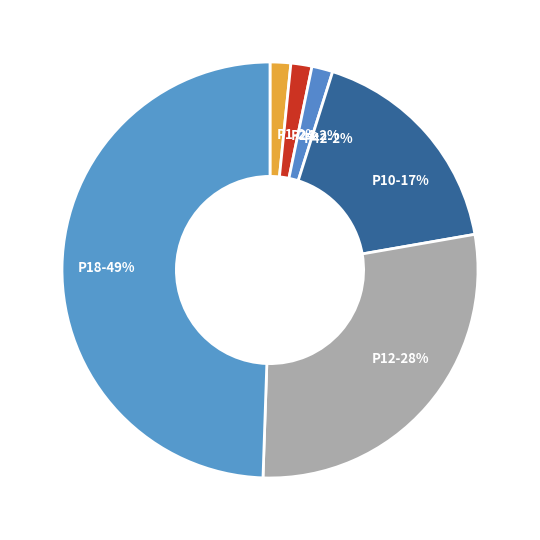

To the nearest percent, what is the combined percentage of P12-28% and P24-2%?

30%